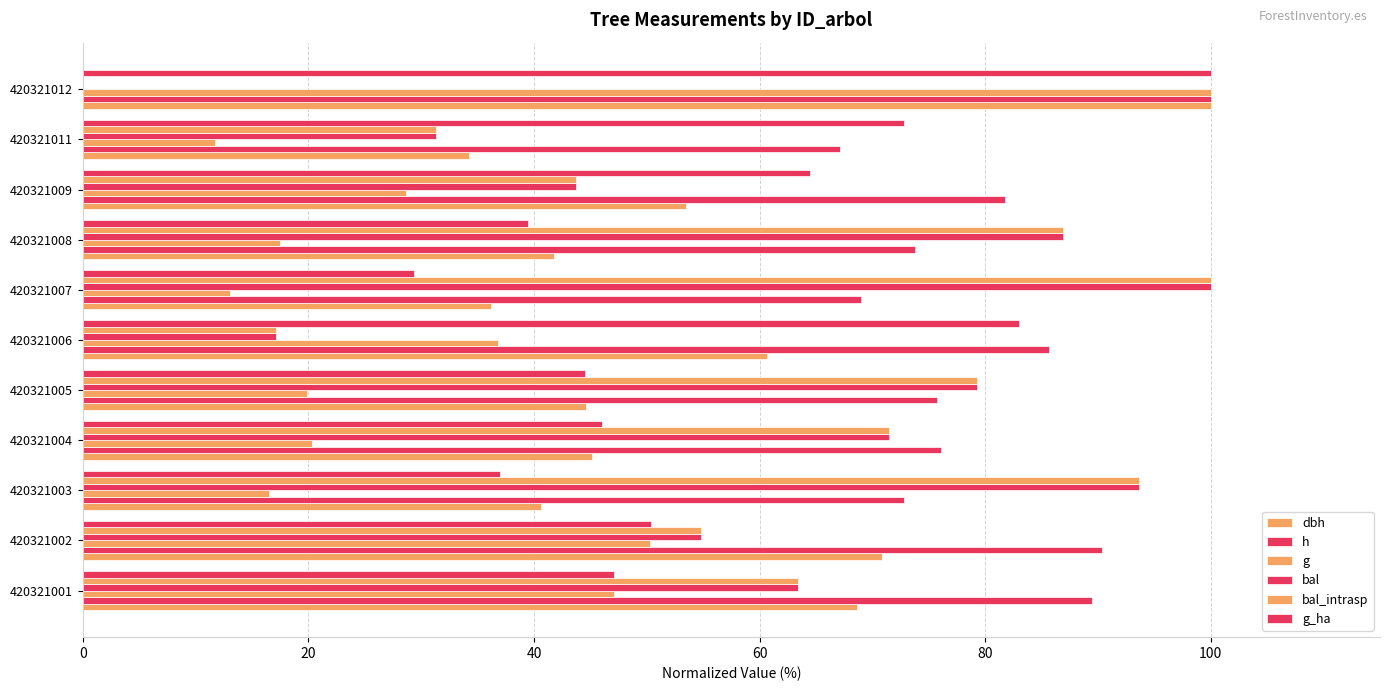

How many data points does each series have?

11